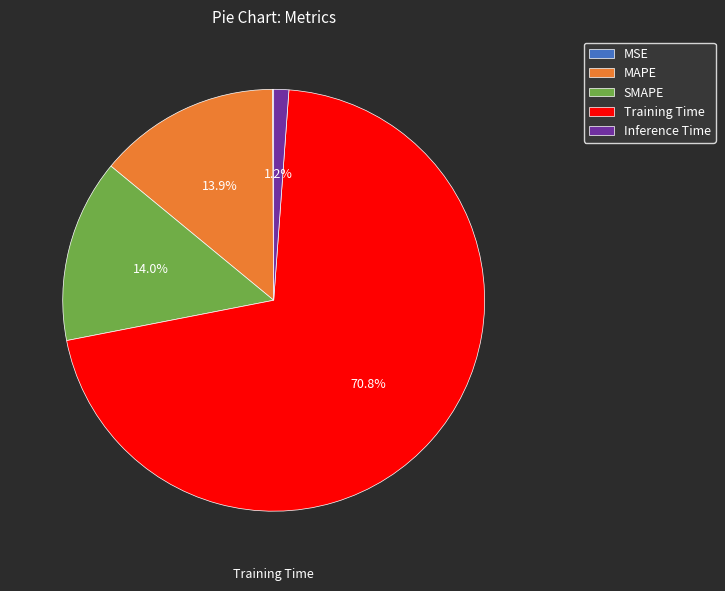

Combined, do SMAPE and MAPE account for over 50%?

No